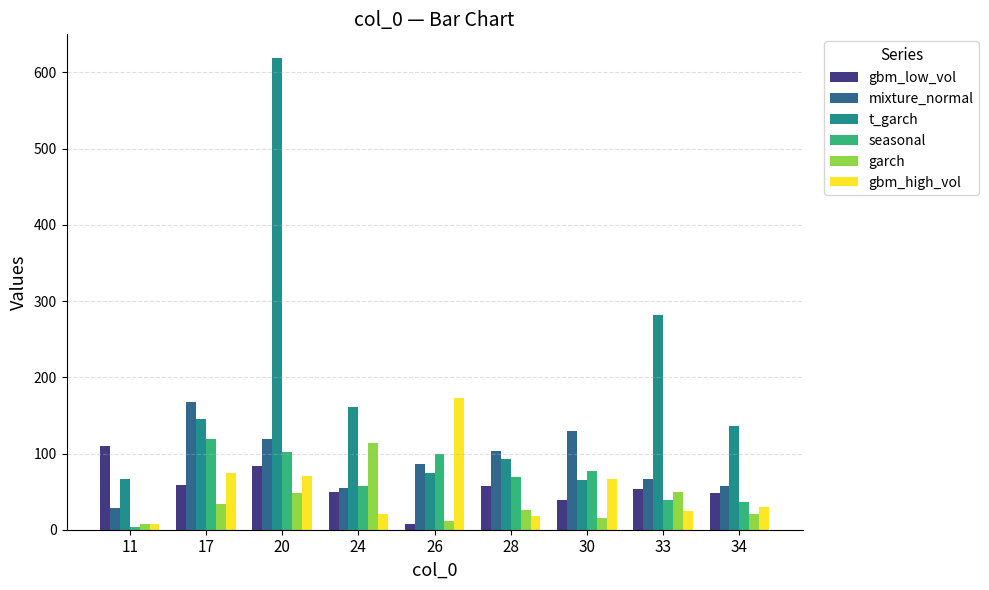

Between 26 and 34, which series saw the biggest shift?

gbm_high_vol